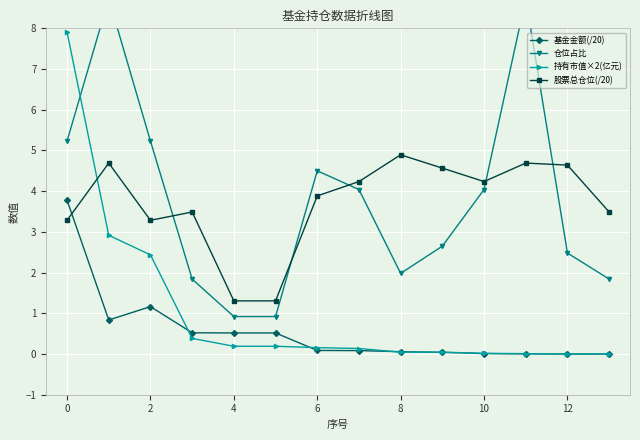

At which category does 基金金额(/20) reach its first local peak?

2